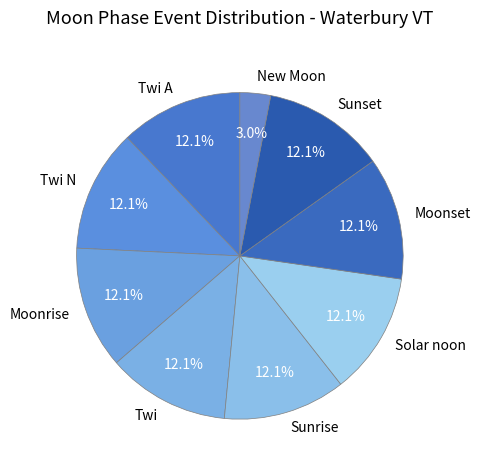

Is there a majority slice in this chart?

No